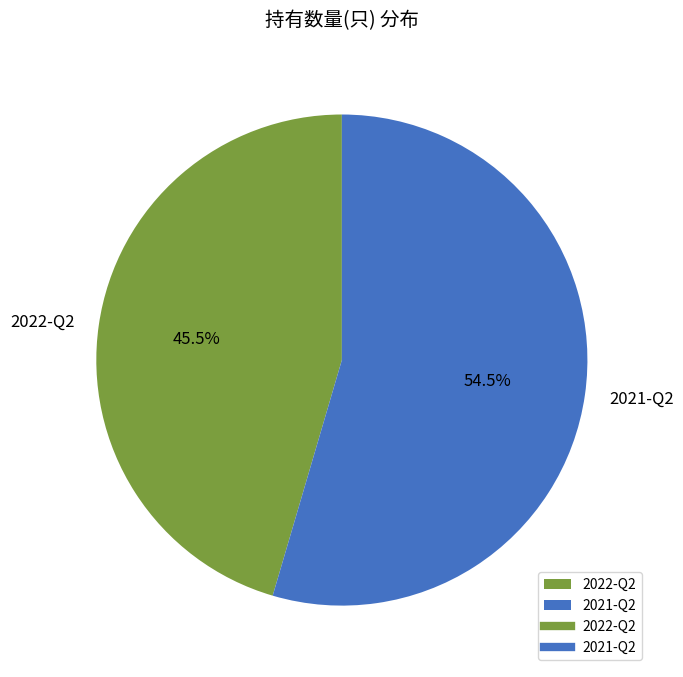

What is the largest slice in the pie chart?

2021-Q2